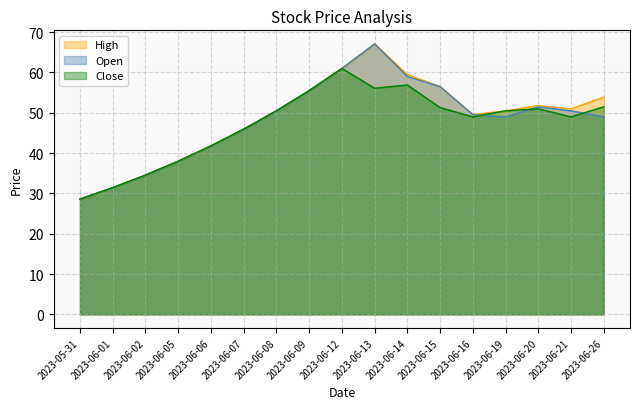

At which label is High closest to 47?

2023-06-07